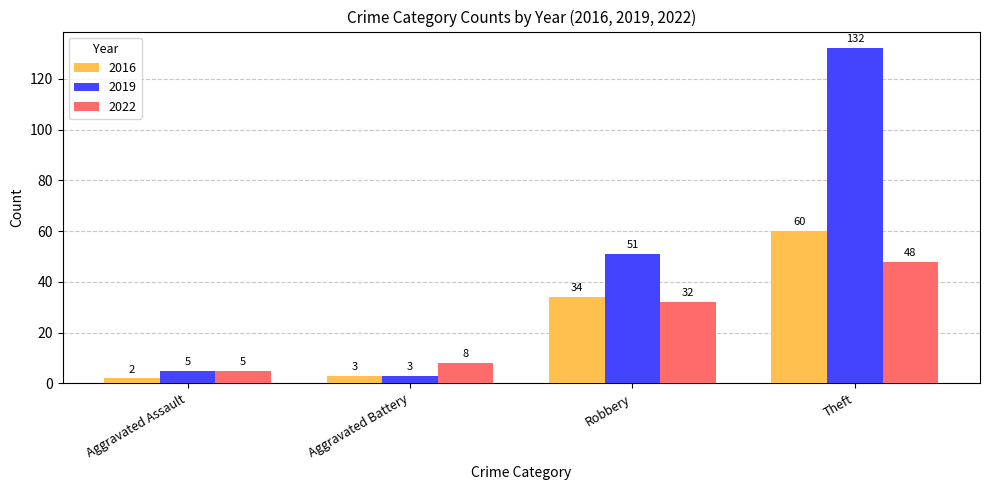

Which series changed the most between Aggravated Assault and Aggravated Battery?

2022